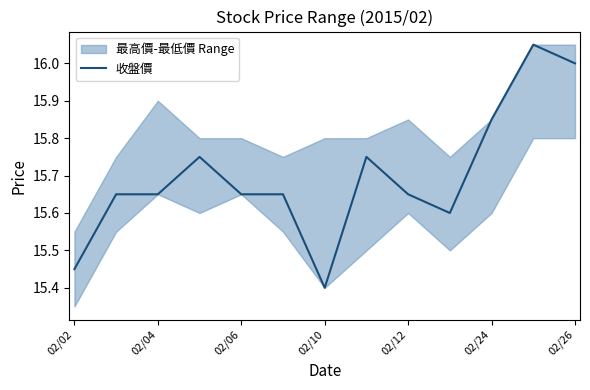

The 收盤價 series shows 5.2 at 02/24. True or false?

False